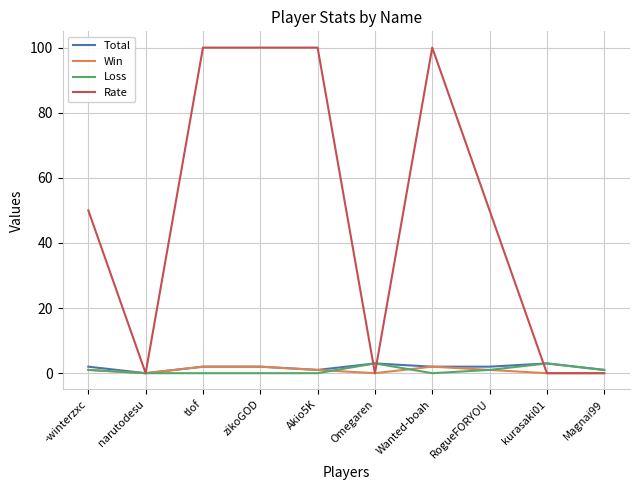

Read the Loss value at kurasaki01.

3